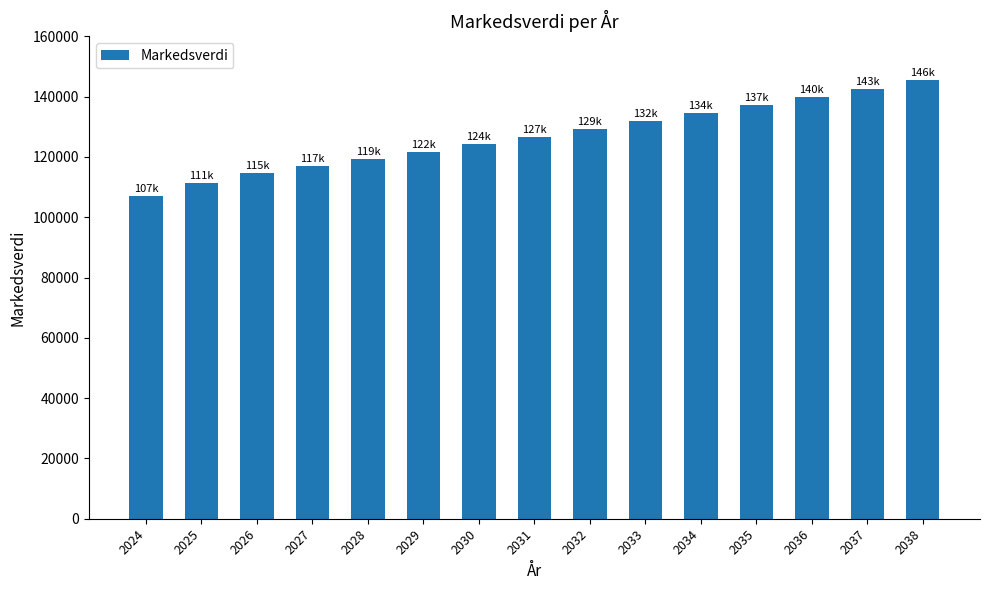

What is the value of the 5th bar from the left?

119382.8